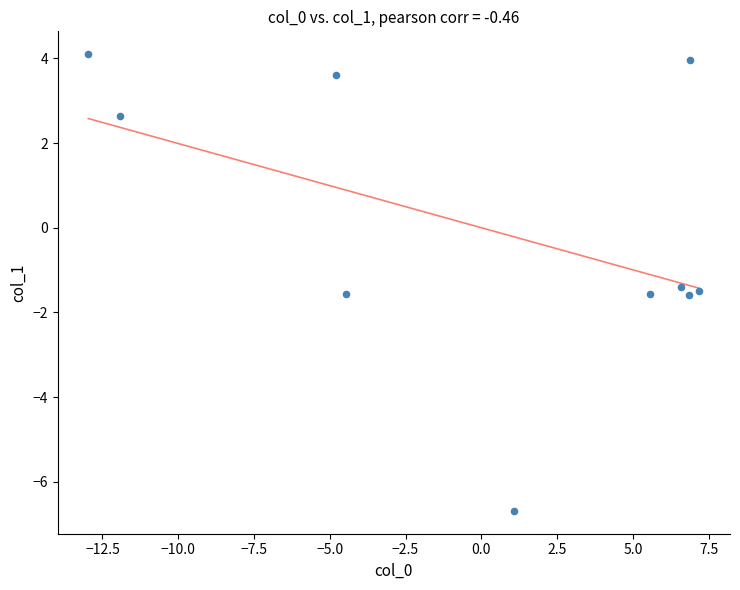

What is the range of X values (max minus min)?

20.2